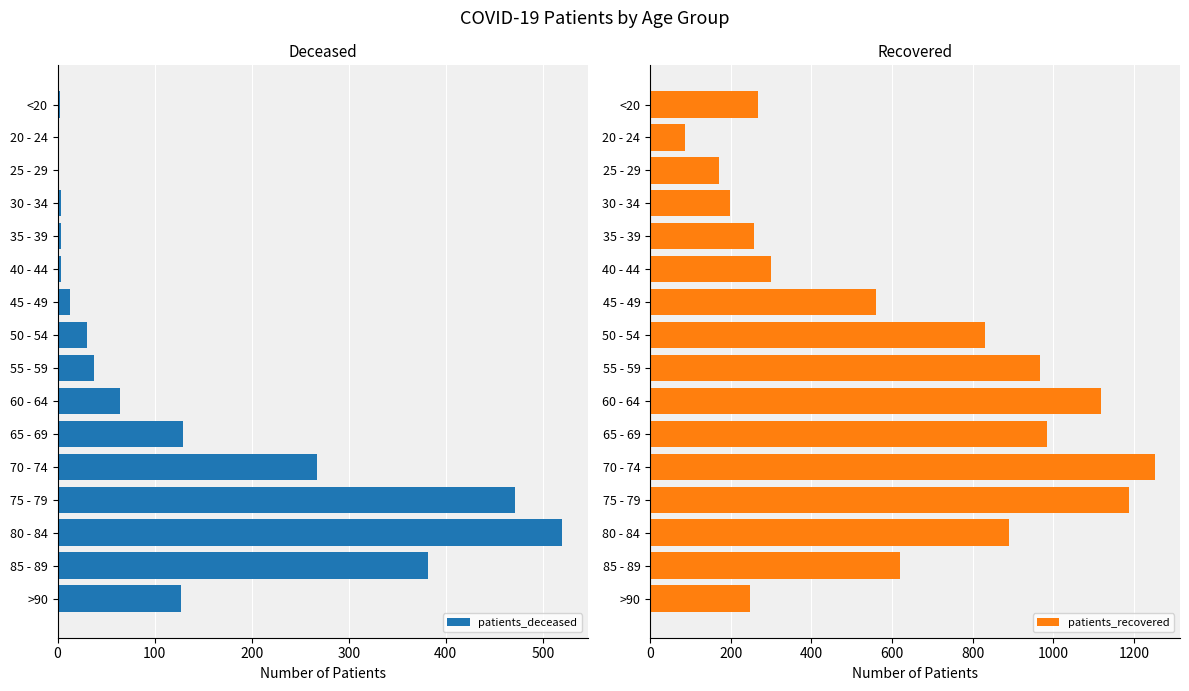

Rank the series by their maximum value, from highest to lowest.

patients_recovered, patients_deceased